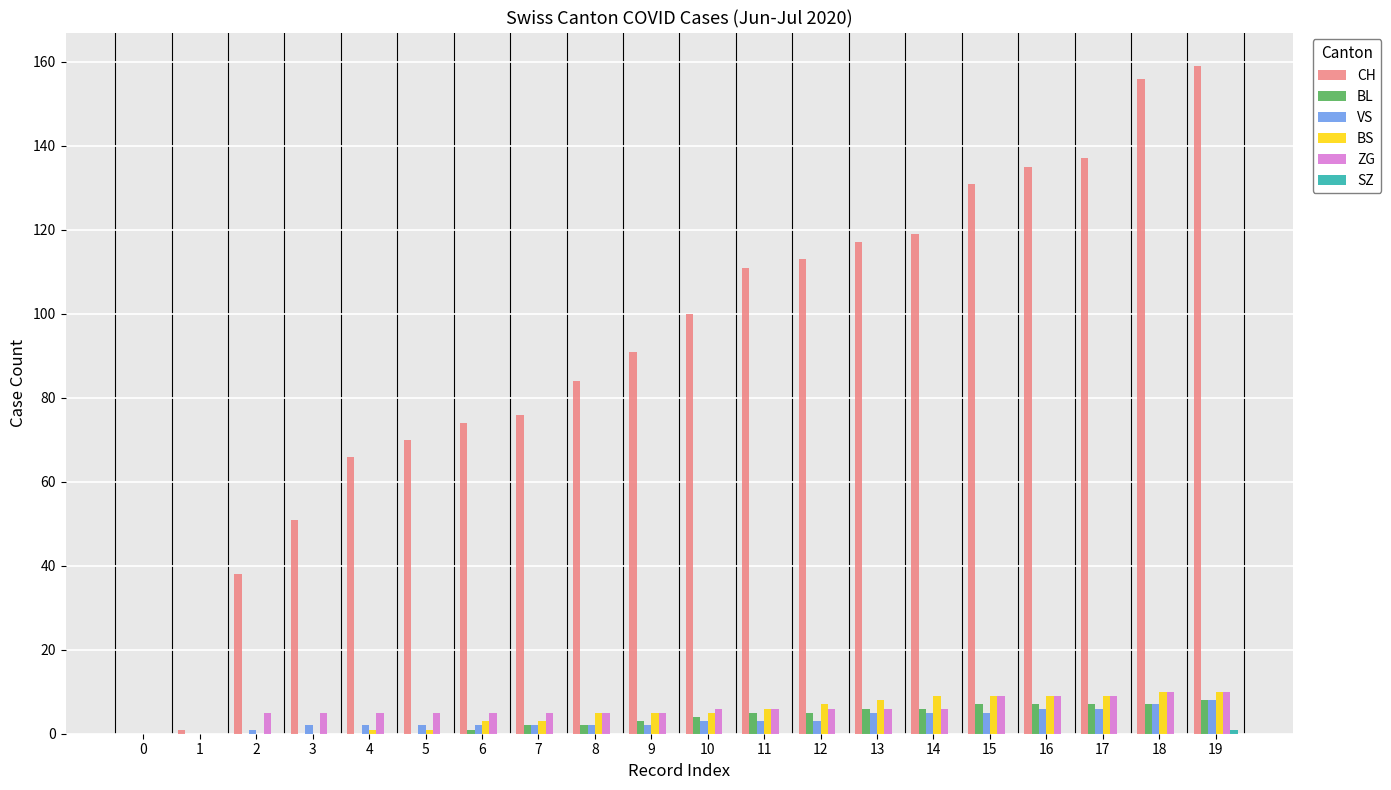

True or false: ZG has a value of 5 at 9.

True